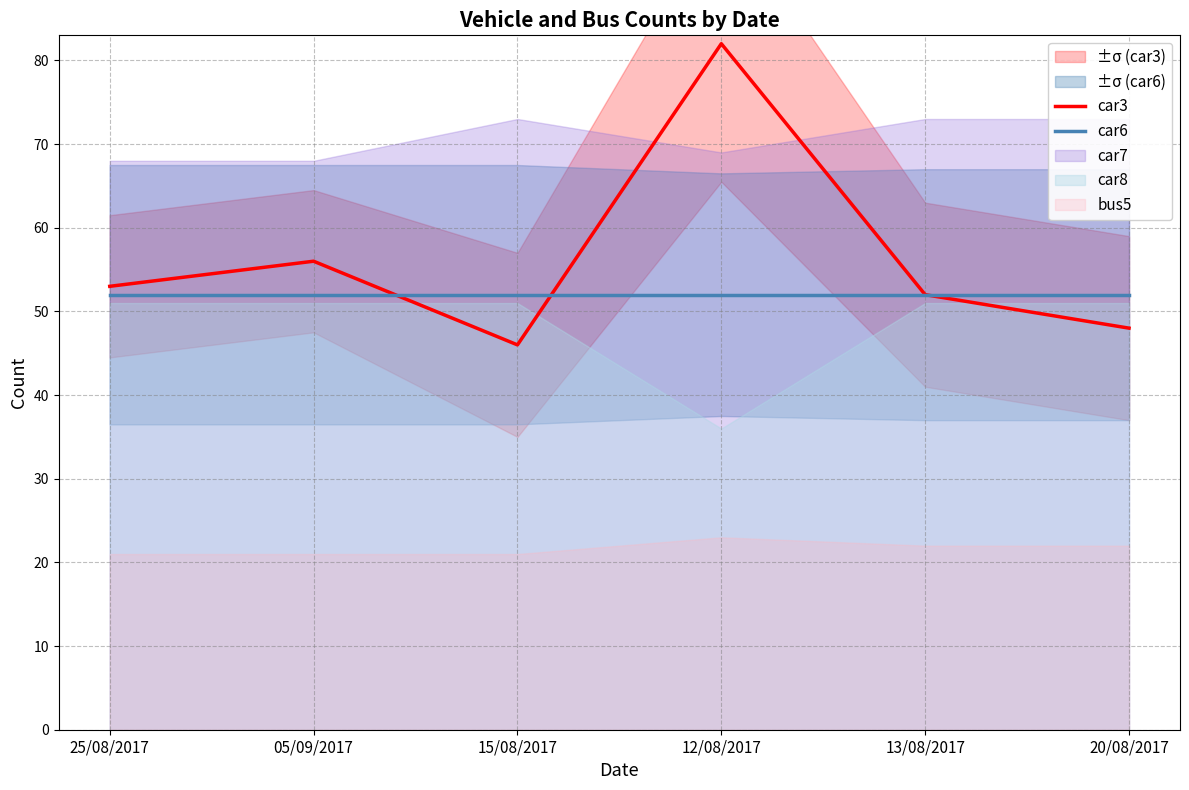

Which series has the largest range (max minus min)?

car3